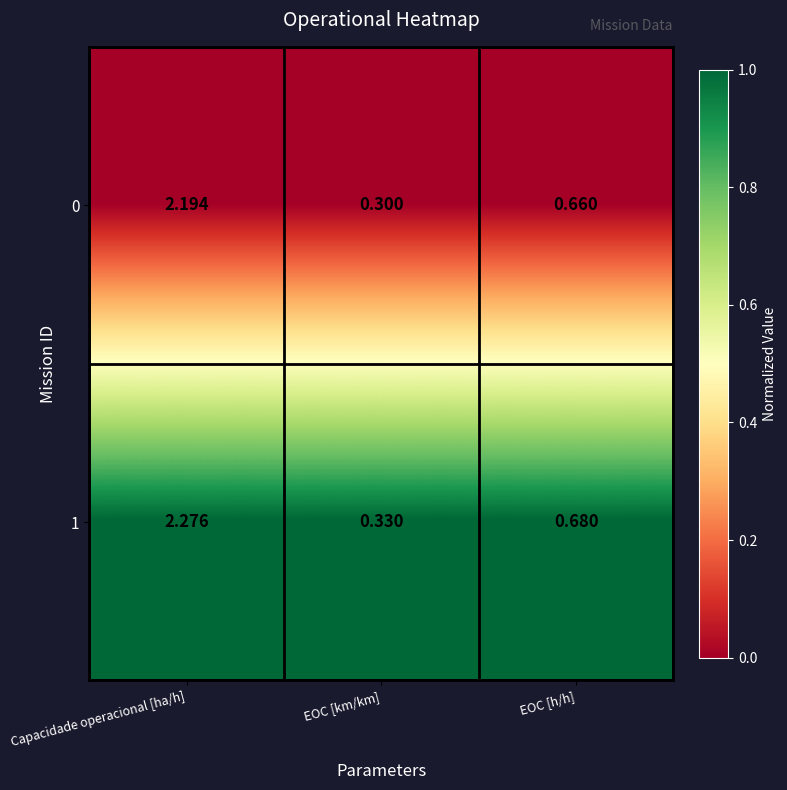

Count the number of data series in this chart.

2